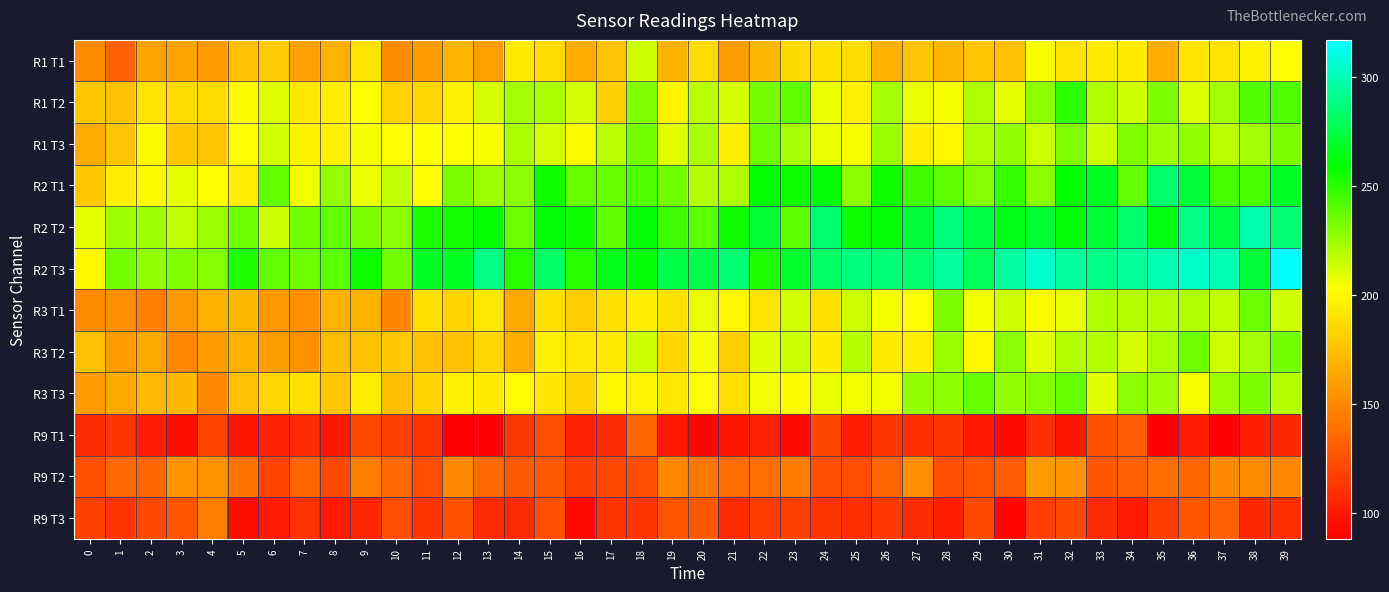

Reading left to right, what are all the values shown in this chart?

R1 T1: 0=151	1=132	2=161	3=162	4=158	5=174	6=179	7=160	8=167	9=190	10=151	11=158	12=170	13=159	14=193	15=186	16=165	17=176	18=214	19=169	20=186	21=158	22=171	23=185	24=188	25=187	26=169	27=176	28=170	29=177	30=174	31=204	32=190	33=193	34=194	35=165	36=191	37=190	38=197	39=203
R1 T2: 0=178	1=175	2=190	3=186	4=186	5=201	6=210	7=192	8=195	9=203	10=182	11=184	12=196	13=212	14=223	15=222	16=212	17=181	18=231	19=198	20=218	21=212	22=233	23=239	24=207	25=196	26=223	27=207	28=204	29=221	30=208	31=228	32=249	33=221	34=214	35=232	36=211	37=223	38=241	39=242
R1 T3: 0=165	1=176	2=200	3=178	4=177	5=202	6=213	7=196	8=197	9=204	10=202	11=203	12=202	13=204	14=222	15=212	16=200	17=218	18=233	19=209	20=222	21=195	22=235	23=223	24=207	25=204	26=225	27=195	28=199	29=221	30=226	31=215	32=231	33=215	34=231	35=224	36=227	37=218	38=223	39=232
R2 T1: 0=178	1=195	2=200	3=208	4=203	5=195	6=238	7=206	8=227	9=207	10=216	11=203	12=232	13=224	14=229	15=256	16=237	17=237	18=242	19=234	20=219	21=221	22=259	23=256	24=262	25=228	26=257	27=245	28=239	29=230	30=248	31=229	32=259	33=267	34=238	35=284	36=273	37=244	38=243	39=268
R2 T2: 0=208	1=224	2=224	3=216	4=224	5=234	6=215	7=233	8=238	9=232	10=229	11=253	12=255	13=260	14=236	15=261	16=256	17=239	18=262	19=246	20=240	21=257	22=272	23=240	24=284	25=257	26=261	27=273	28=288	29=275	30=265	31=271	32=259	33=272	34=284	35=264	36=289	37=274	38=298	39=285
R2 T3: 0=199	1=233	2=227	3=231	4=230	5=253	6=238	7=235	8=240	9=257	10=233	11=268	12=267	13=289	14=251	15=282	16=250	17=266	18=261	19=276	20=276	21=285	22=252	23=270	24=282	25=288	26=286	27=284	28=295	29=279	30=296	31=305	32=295	33=290	34=294	35=299	36=304	37=300	38=273	39=317
R3 T1: 0=151	1=152	2=146	3=156	4=167	5=171	6=156	7=152	8=168	9=169	10=148	11=189	12=182	13=192	14=164	15=188	16=180	17=189	18=195	19=189	20=207	21=199	22=190	23=213	24=189	25=215	26=205	27=202	28=232	29=206	30=214	31=201	32=207	33=221	34=219	35=220	36=221	37=216	38=236	39=214
R3 T2: 0=175	1=158	2=164	3=149	4=158	5=169	6=158	7=153	8=173	9=175	10=178	11=175	12=175	13=184	14=166	15=196	16=192	17=193	18=214	19=184	20=205	21=181	22=210	23=215	24=194	25=219	26=193	27=195	28=225	29=199	30=229	31=209	32=220	33=220	34=212	35=222	36=235	37=214	38=223	39=233
R3 T3: 0=158	1=164	2=172	3=171	4=150	5=175	6=184	7=189	8=177	9=195	10=173	11=183	12=196	13=193	14=202	15=191	16=182	17=199	18=198	19=192	20=202	21=188	22=206	23=201	24=207	25=206	26=206	27=226	28=228	29=237	30=226	31=230	32=237	33=209	34=229	35=224	36=205	37=225	38=232	39=219
R9 T1: 0=108	1=113	2=101	3=94	4=119	5=98	6=104	7=107	8=99	9=121	10=117	11=113	12=88	13=89	14=114	15=123	16=104	17=108	18=134	19=99	20=91	21=97	22=104	23=93	24=120	25=102	26=112	27=109	28=112	29=99	30=92	31=109	32=98	33=125	34=130	35=89	36=101	37=89	38=103	39=105
R9 T2: 0=125	1=135	2=134	3=154	4=154	5=140	6=119	7=134	8=121	9=145	10=136	11=123	12=150	13=136	14=129	15=129	16=117	17=121	18=123	19=149	20=141	21=137	22=138	23=144	24=124	25=123	26=133	27=152	28=124	29=126	30=130	31=157	32=155	33=128	34=132	35=137	36=134	37=150	38=151	39=149
R9 T3: 0=118	1=113	2=121	3=126	4=145	5=95	6=101	7=111	8=100	9=105	10=123	11=113	12=125	13=107	14=107	15=124	16=93	17=111	18=113	19=126	20=128	21=107	22=115	23=118	24=112	25=109	26=114	27=108	28=103	29=121	30=91	31=117	32=121	33=107	34=100	35=115	36=128	37=132	38=106	39=109